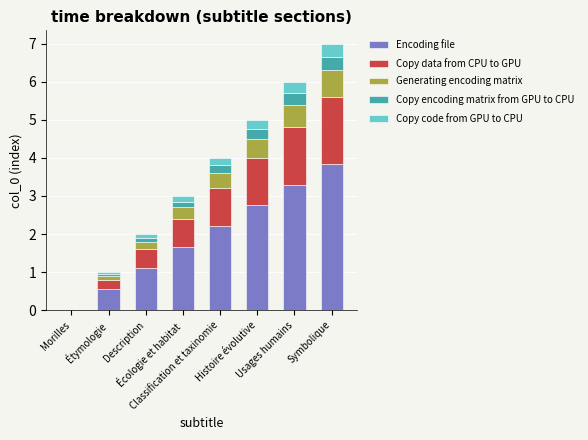

At which category is the sum across all series the highest?

Symbolique